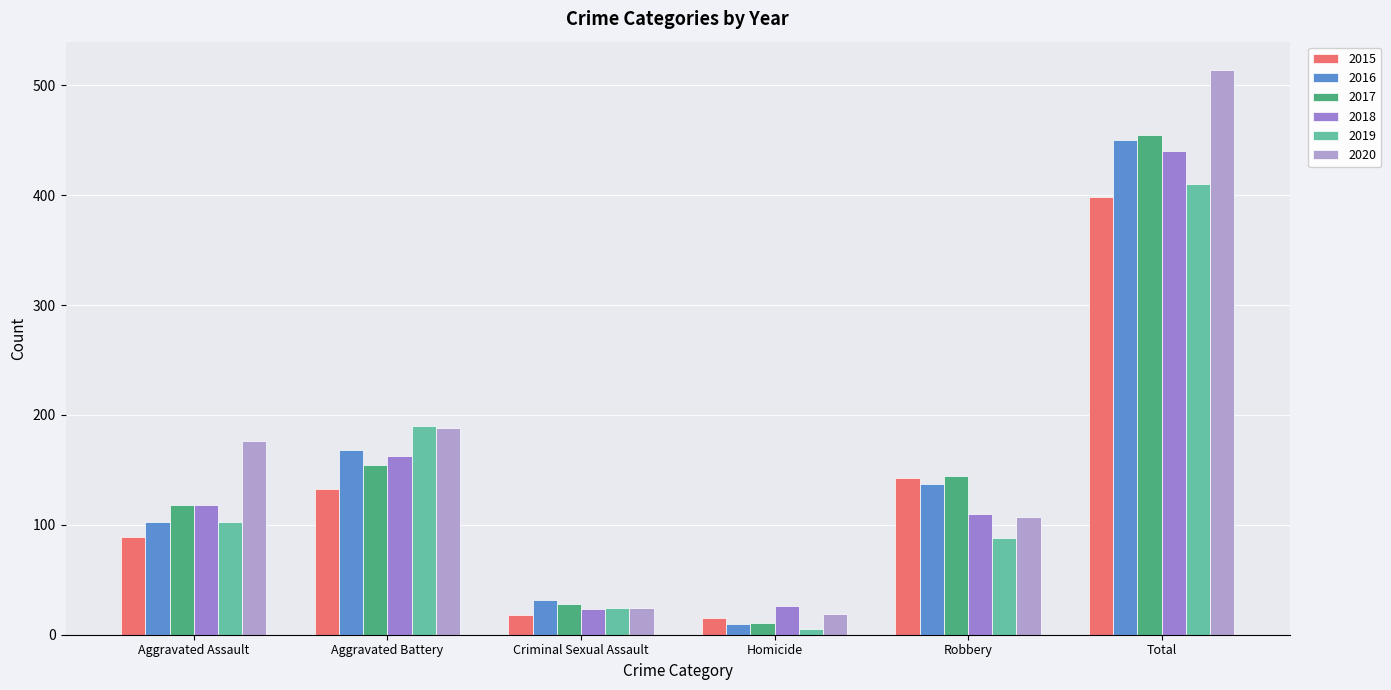

Reading left to right, extract all data points from this chart.

2015: Aggravated Assault=89	Aggravated Battery=133	Criminal Sexual Assault=18	Homicide=15	Robbery=143	Total=398
2016: Aggravated Assault=103	Aggravated Battery=168	Criminal Sexual Assault=32	Homicide=10	Robbery=137	Total=450
2017: Aggravated Assault=118	Aggravated Battery=154	Criminal Sexual Assault=28	Homicide=11	Robbery=144	Total=455
2018: Aggravated Assault=118	Aggravated Battery=163	Criminal Sexual Assault=23	Homicide=26	Robbery=110	Total=440
2019: Aggravated Assault=103	Aggravated Battery=190	Criminal Sexual Assault=24	Homicide=5	Robbery=88	Total=410
2020: Aggravated Assault=176	Aggravated Battery=188	Criminal Sexual Assault=24	Homicide=19	Robbery=107	Total=514